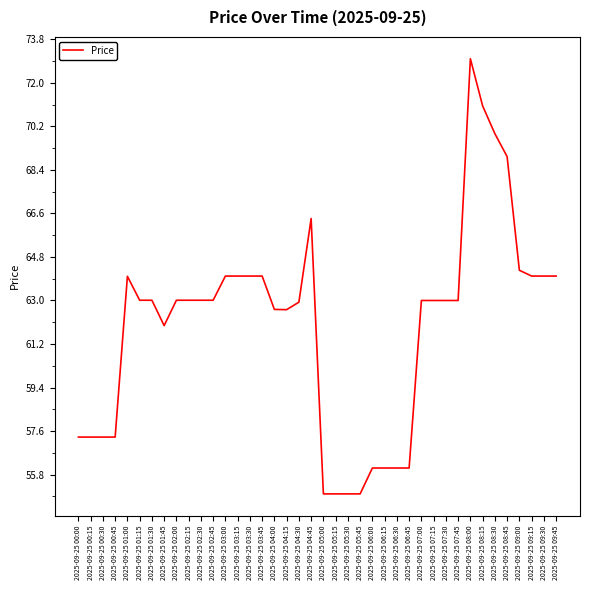

How many lines are shown in the chart?

1